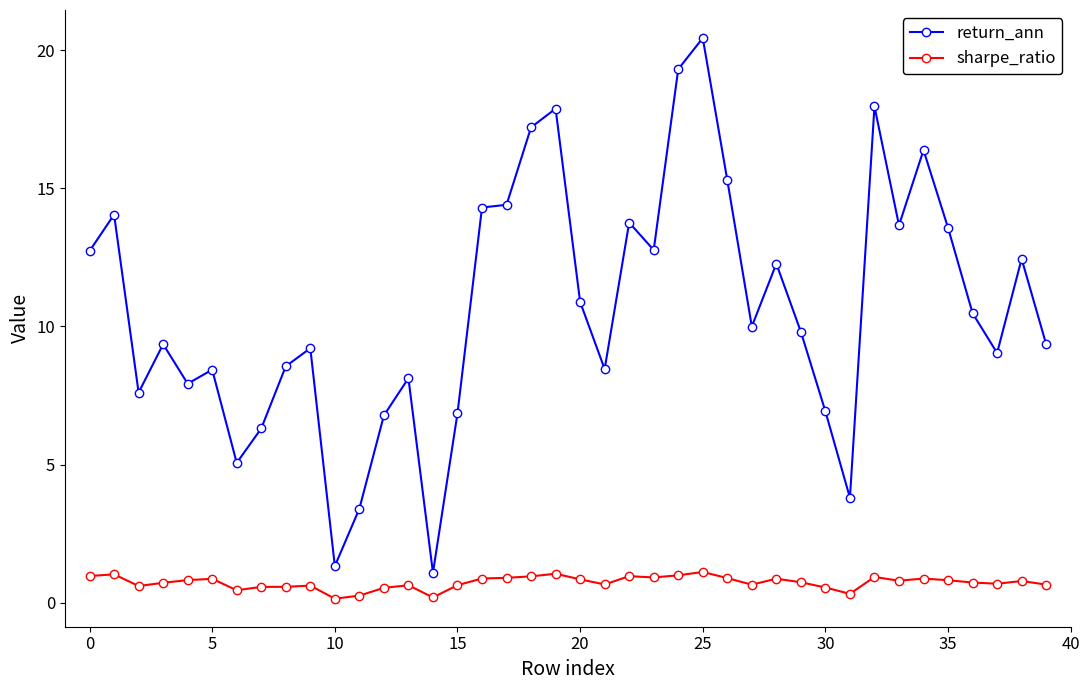

What is the minimum value for return_ann?

1.1